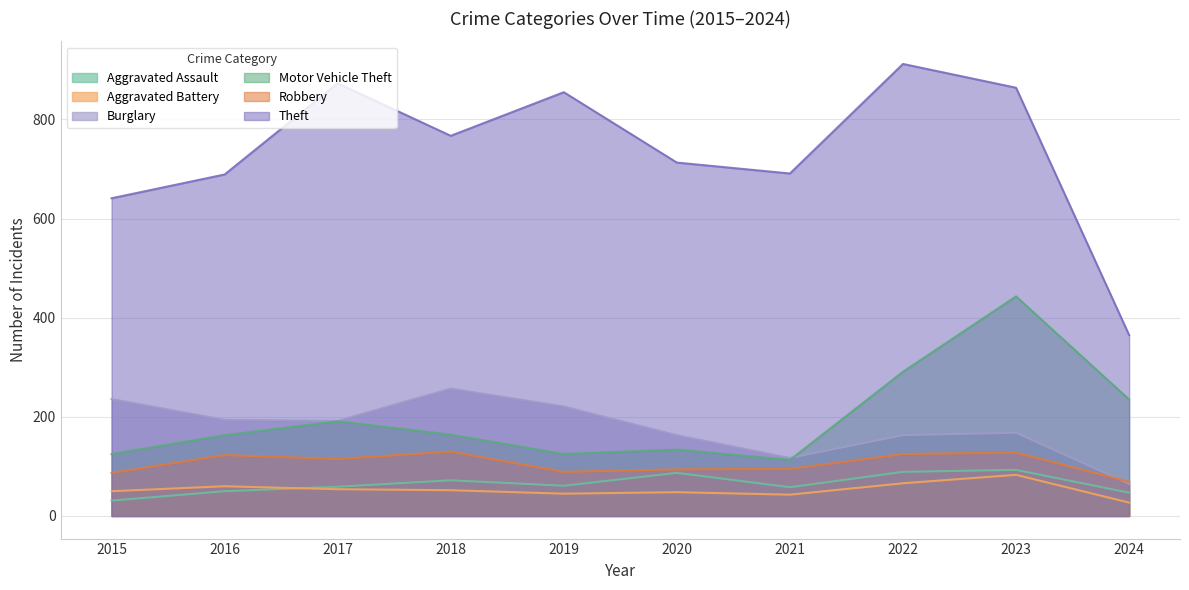

Which series changed the most between 2020 and 2023?

Motor Vehicle Theft